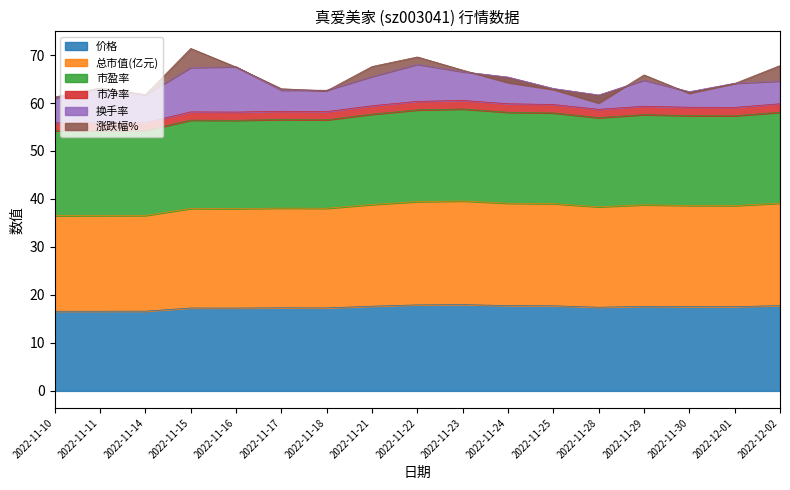

Does the chart display data point markers on the line(s)?

No